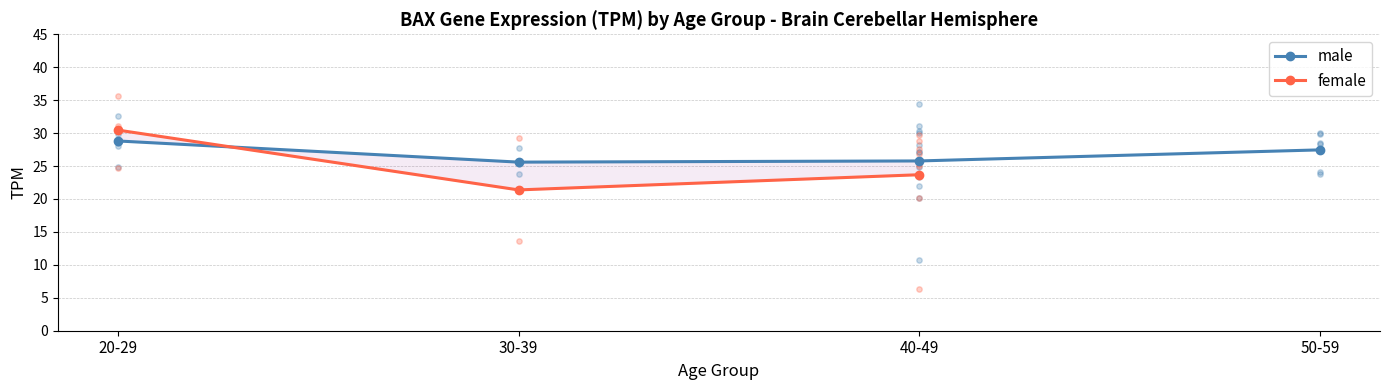

At which category is the sum across all series the highest?

20-29